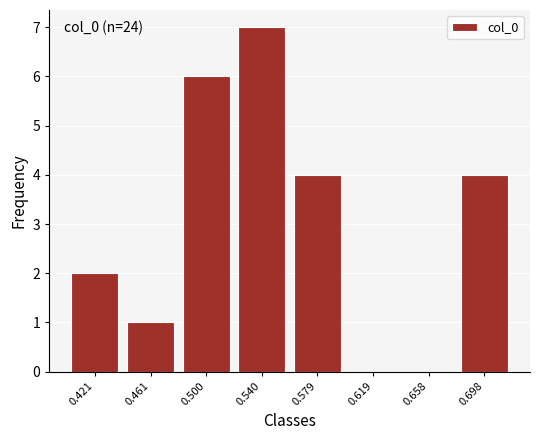

Which range on the x-axis has the tallest bar?

0.520 to 0.560